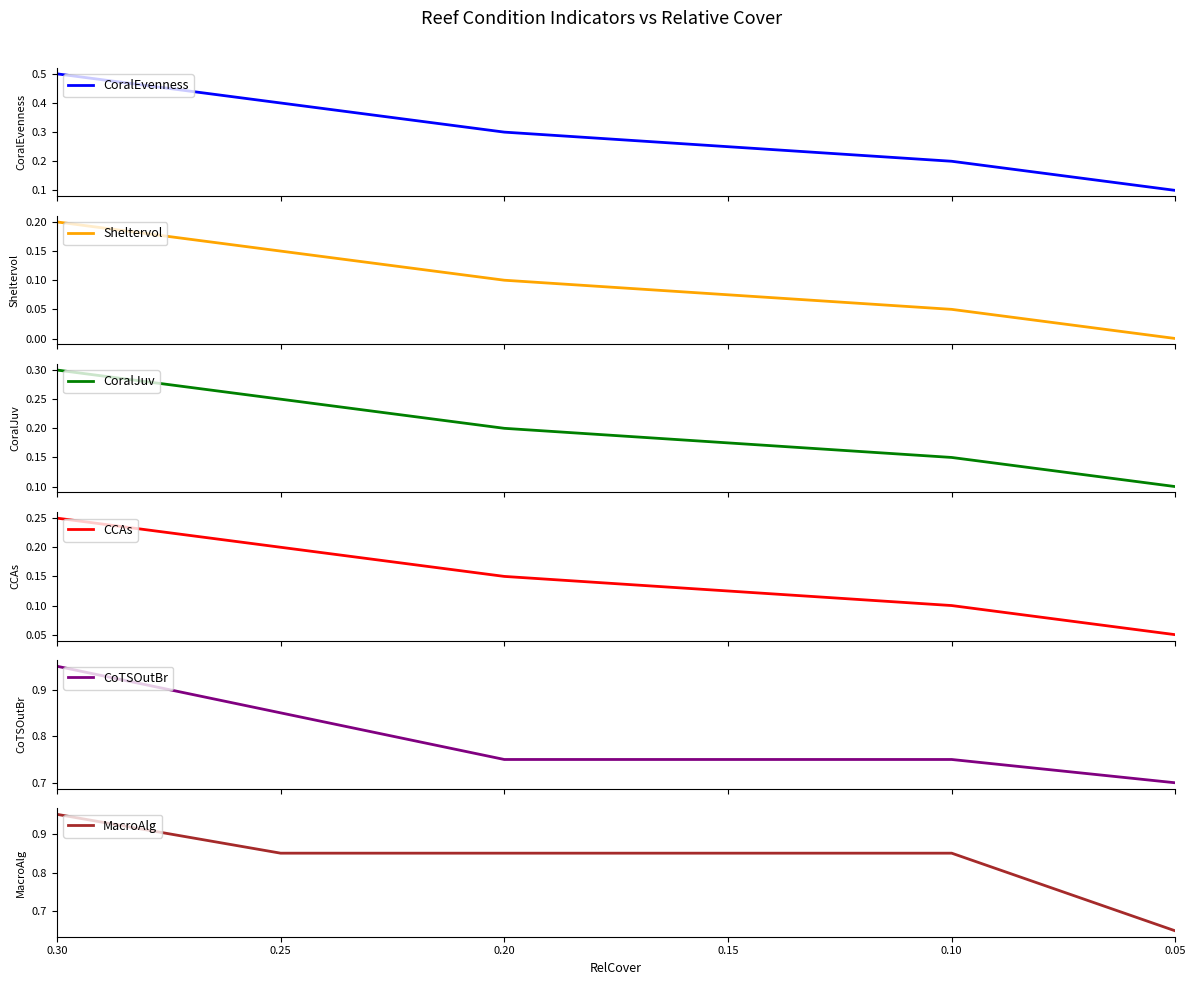

True or false: CCAs has a value of 0.1 at 0.30.

False